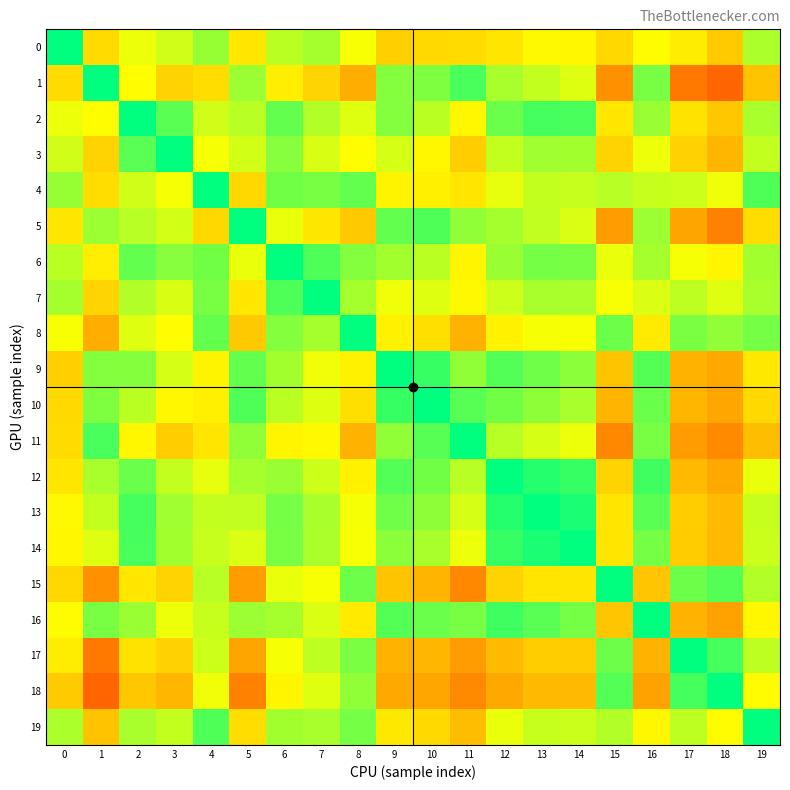

Which series has the largest range (max minus min)?

1